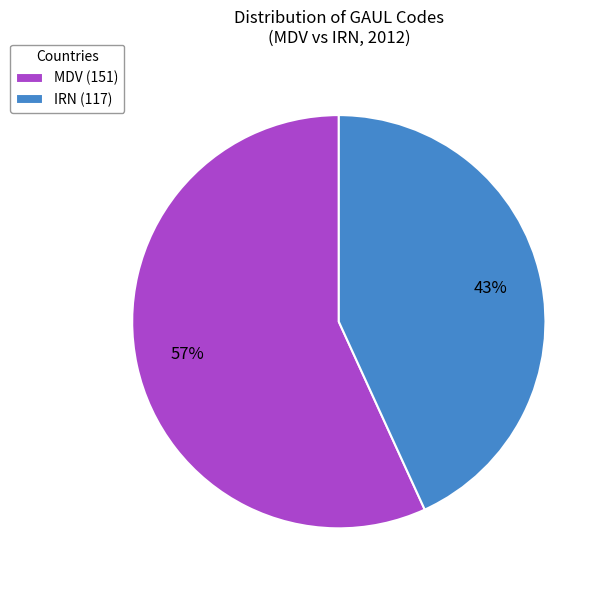

Rank the categories by value from lowest to highest.

IRN (117), MDV (151)